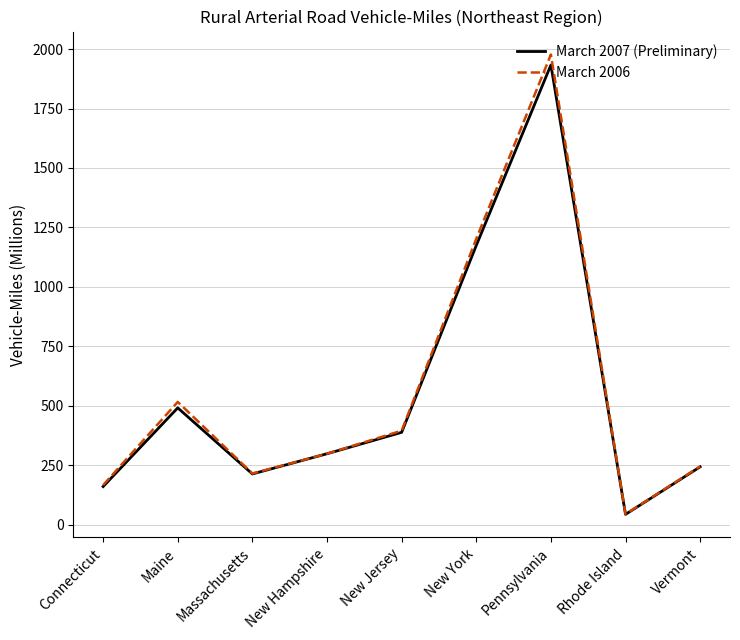

Reading left to right, list all the values displayed in this chart.

March 2007 (Preliminary): Connecticut=160	Maine=491	Massachusetts=213	New Hampshire=298	New Jersey=388	New York=1174	Pennsylvania=1933	Rhode Island=43	Vermont=243
March 2006: Connecticut=166	Maine=516	Massachusetts=215	New Hampshire=298	New Jersey=395	New York=1202	Pennsylvania=1977	Rhode Island=44	Vermont=245